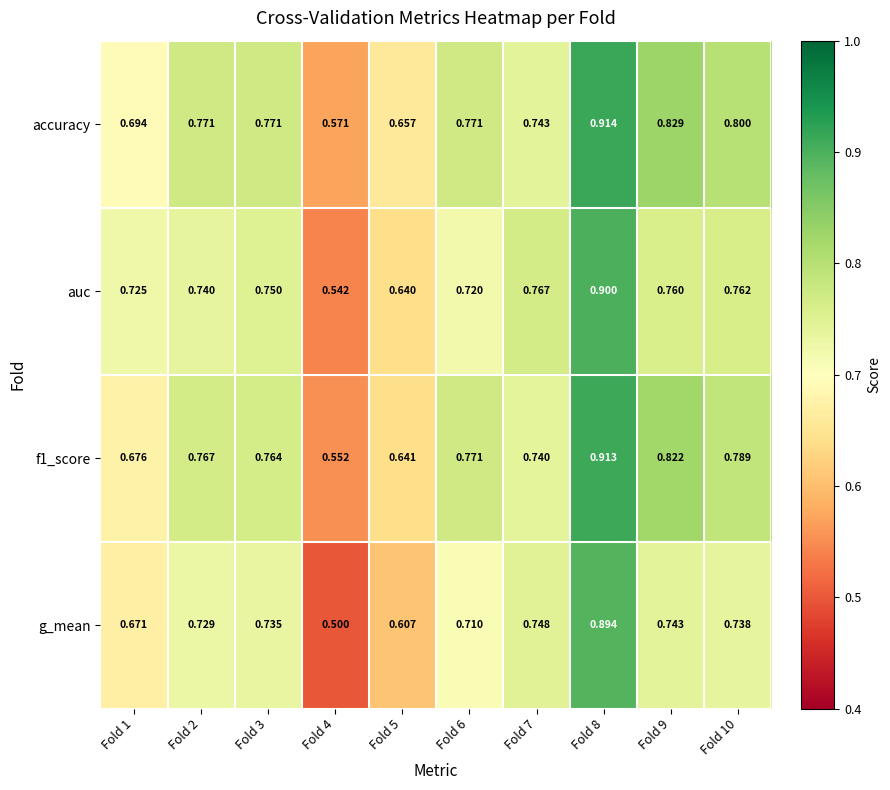

How many categories are shown in the chart?

10